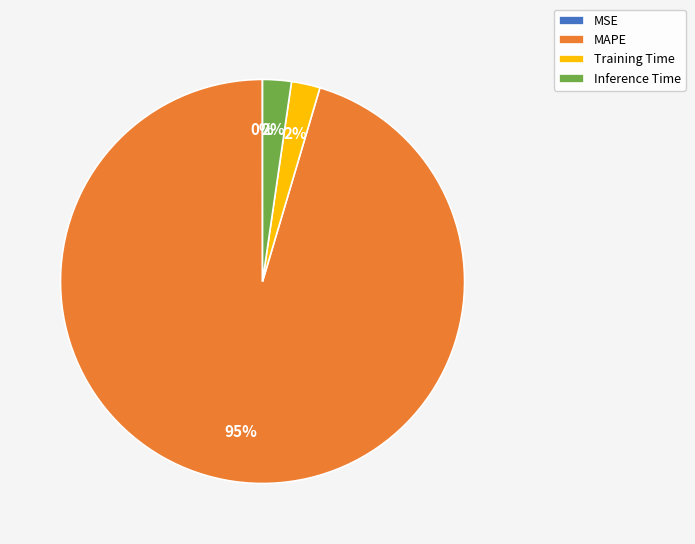

Does Inference Time account for over 50% of the chart?

No